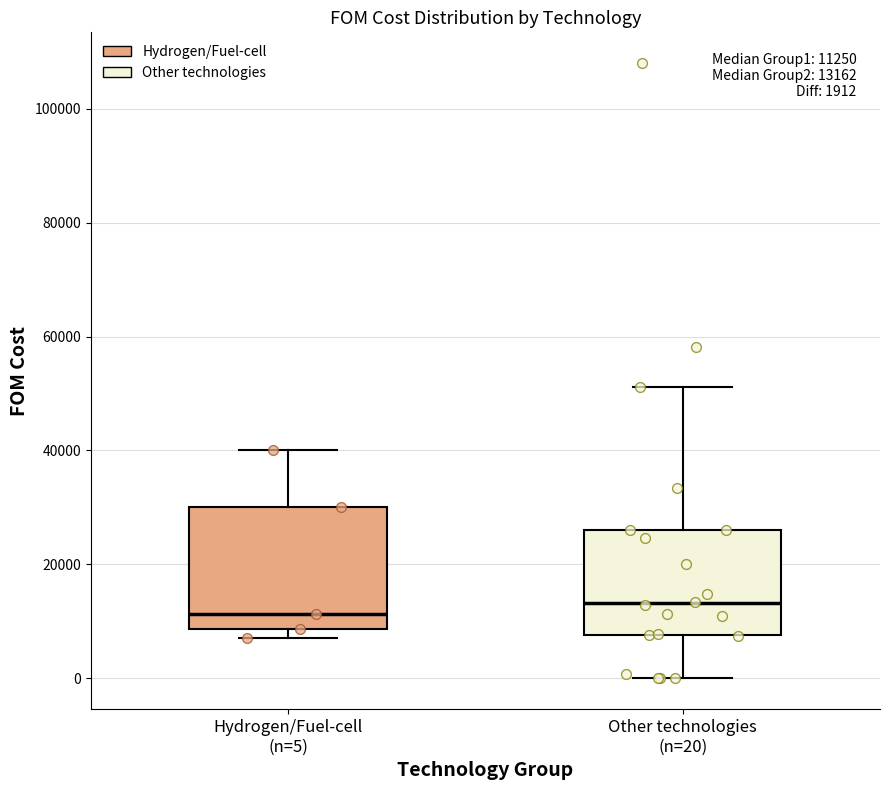

Comparing the boxes themselves (not the whiskers), which one is the tallest?

Hydrogen/Fuel-cell (n=5)